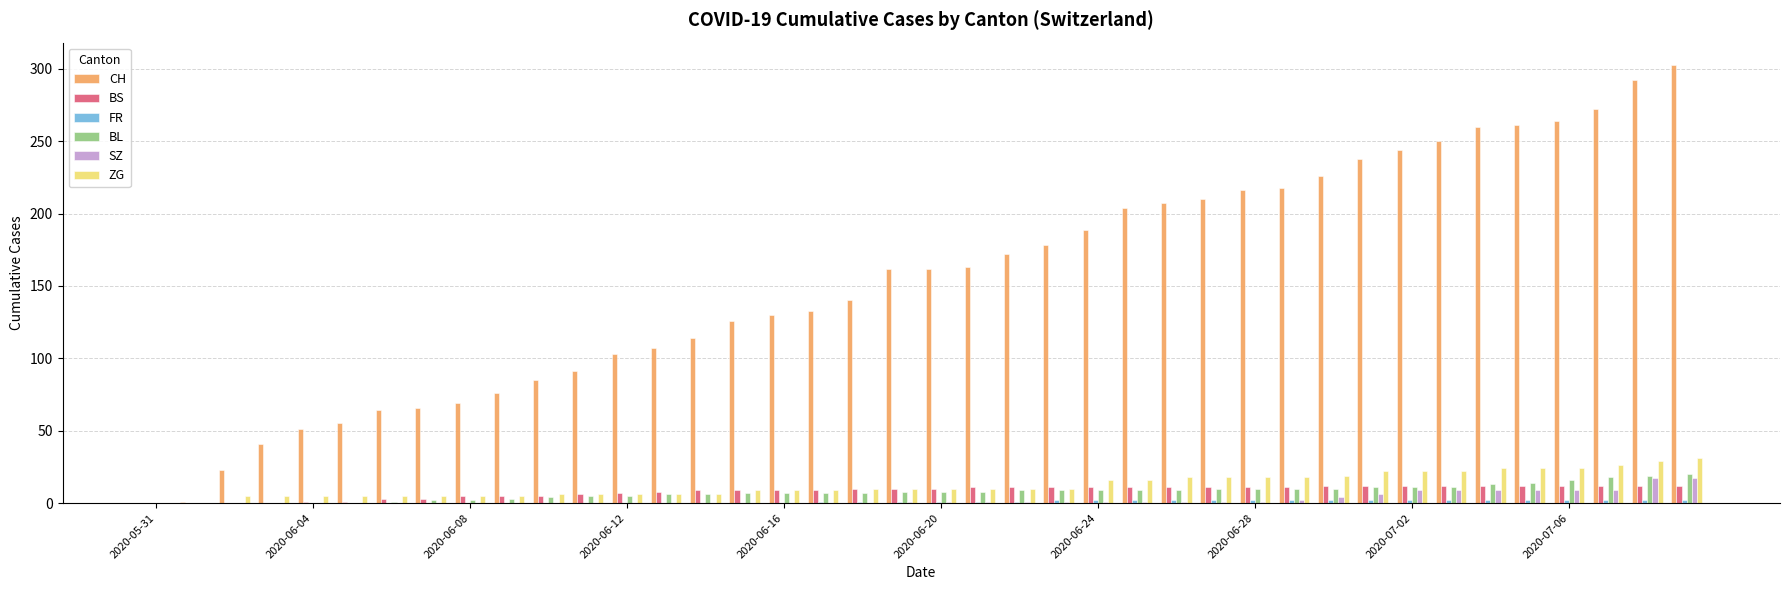

How many categories are shown in the chart?

40